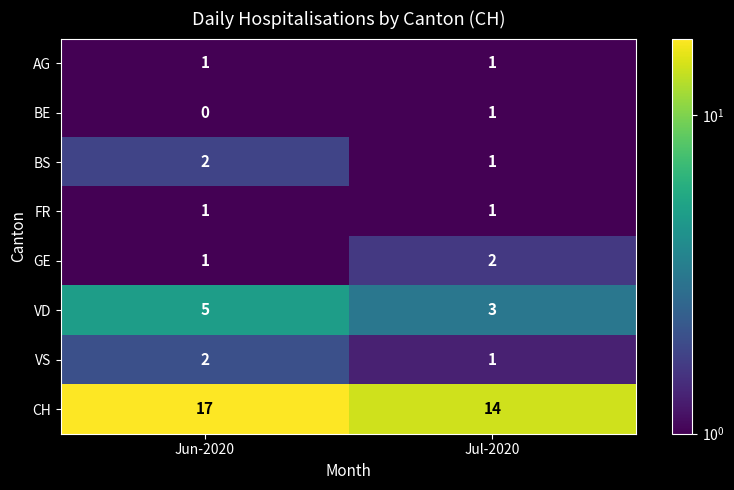

At which category is the sum across all series the highest?

Jun-2020